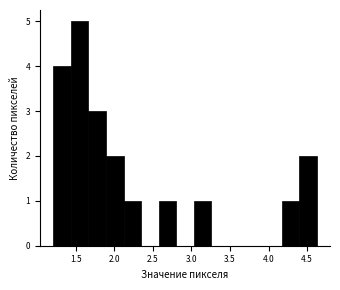

How tall is the bar that spans 1.45 to 1.65 on the x-axis? Neither the bar edges nor the heights are printed on the chart, so give them approximately, as read against the axes.

5